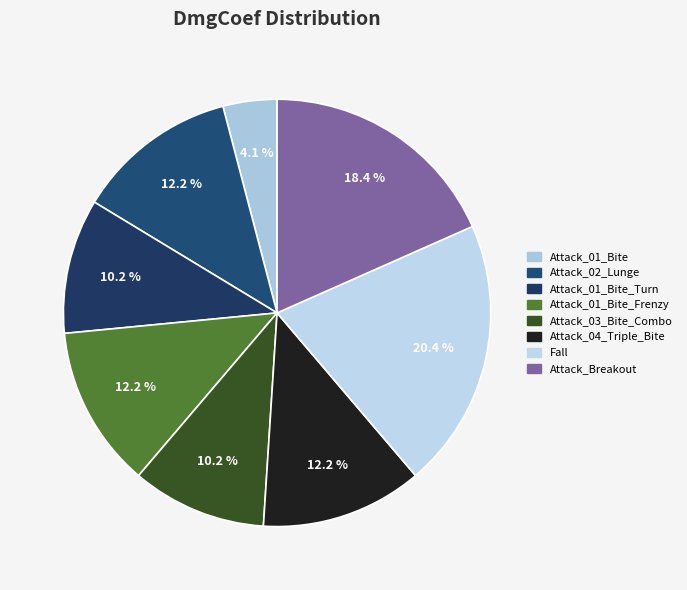

Is there a majority slice in this chart?

No